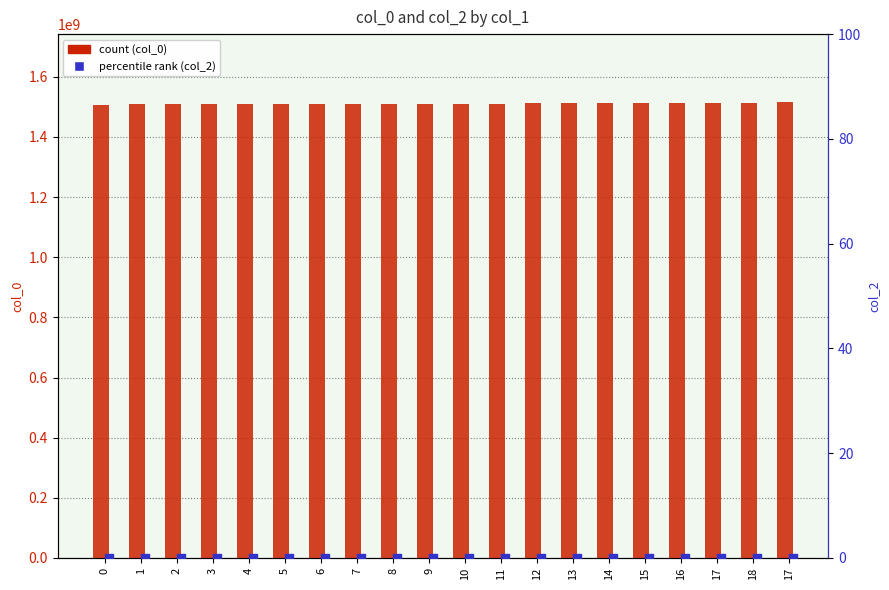

Which series has the largest total across all categories?

col_0